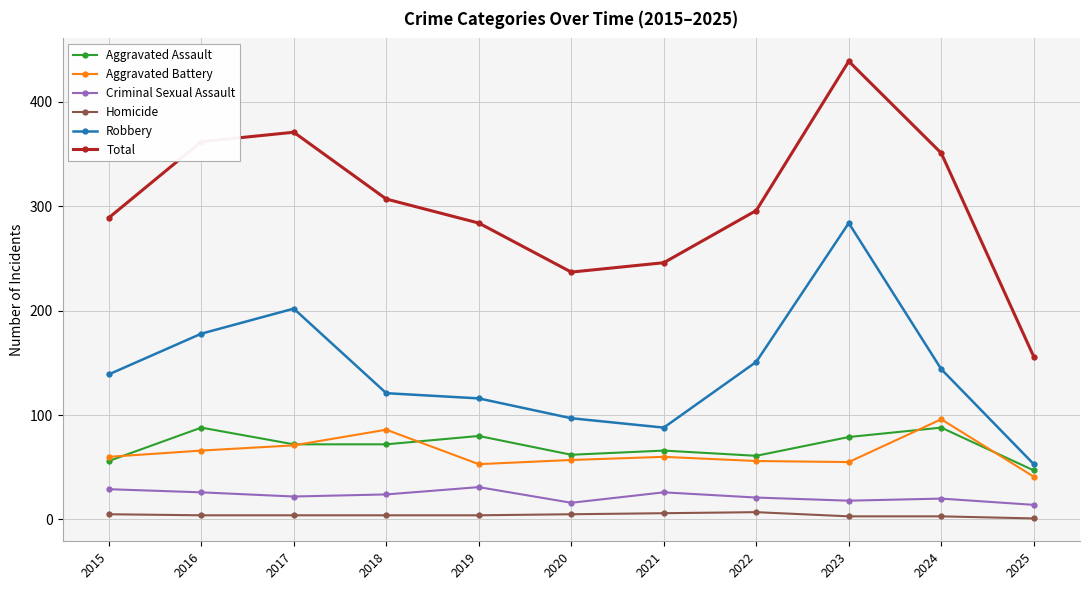

True or false: Total and Criminal Sexual Assault intersect in this chart.

False